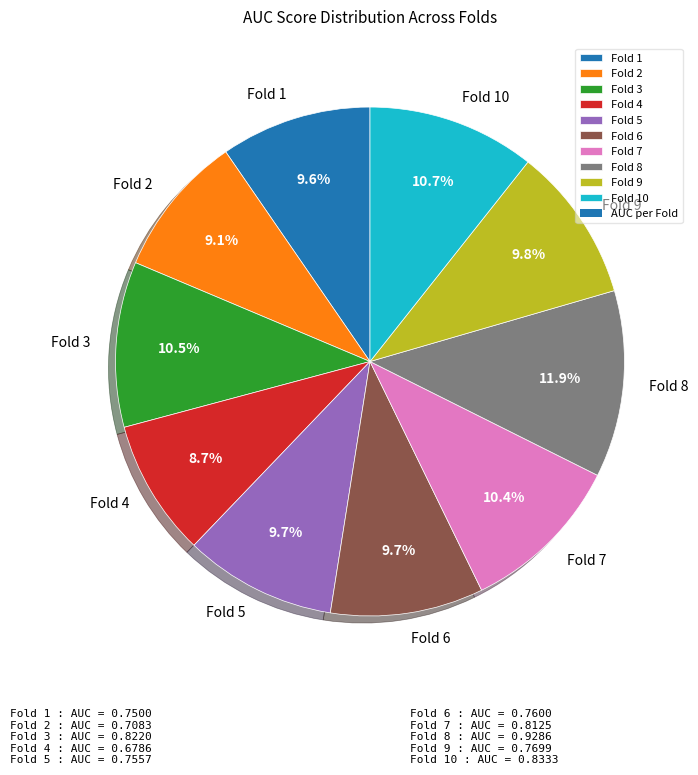

Which slice is the largest?

Fold 8